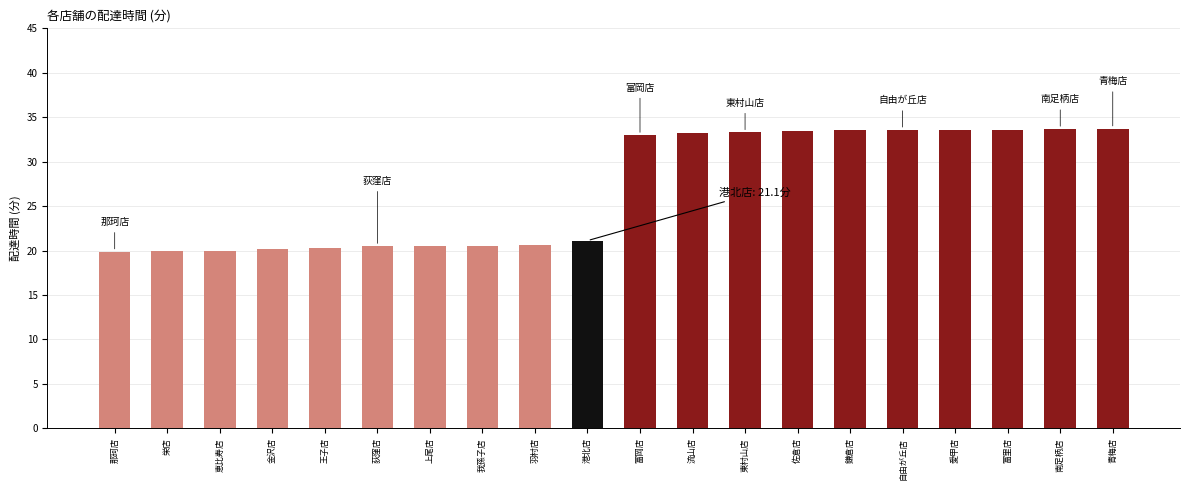

What is the sum of all values?

538.2